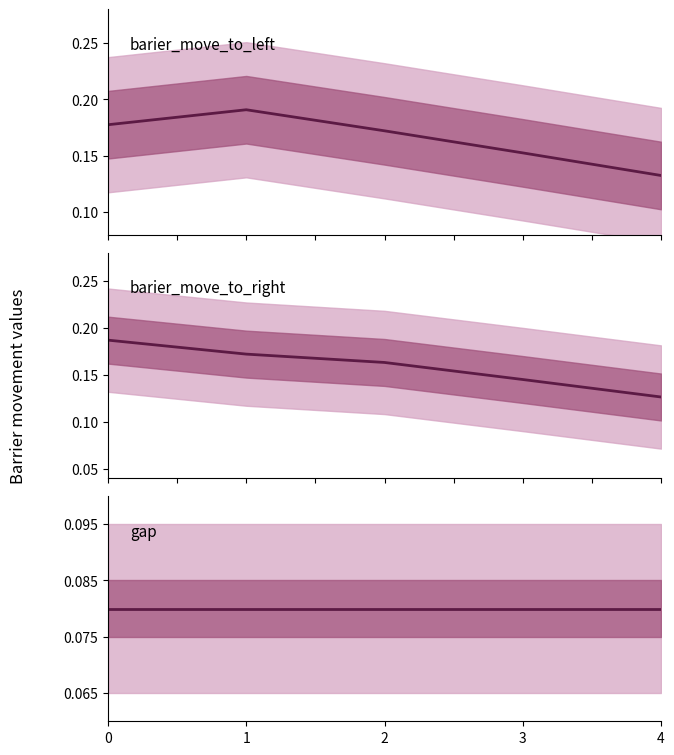

What is the highest value of the barier_move_to_right series?

0.2